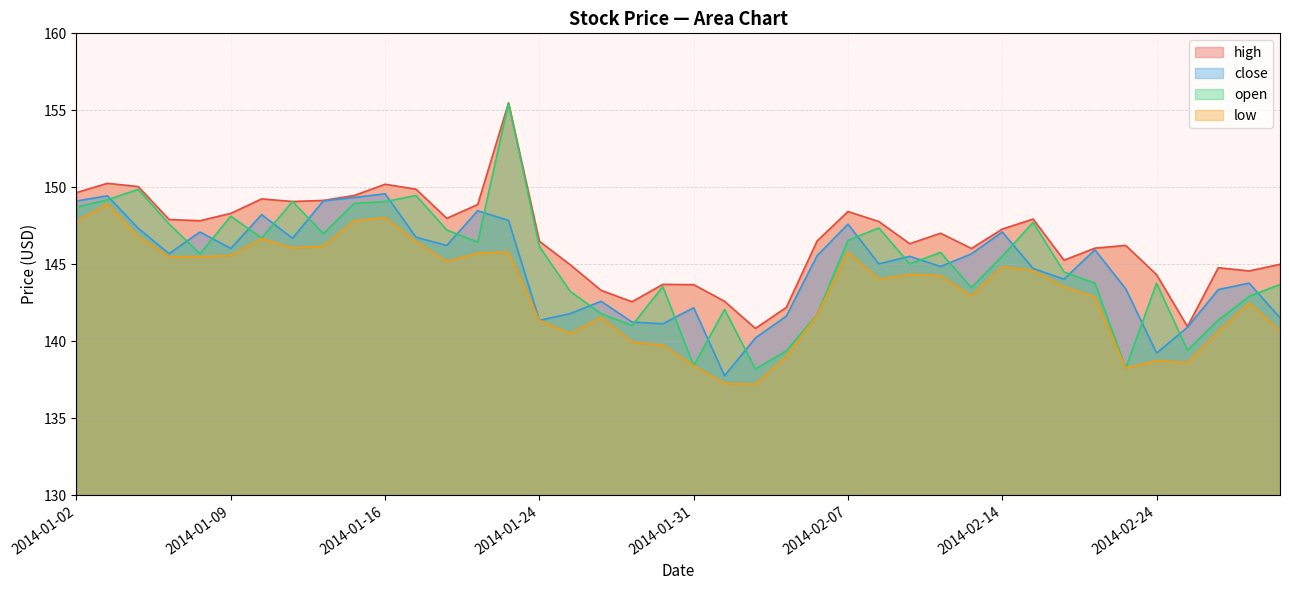

What is the average value of the high series?

146.7